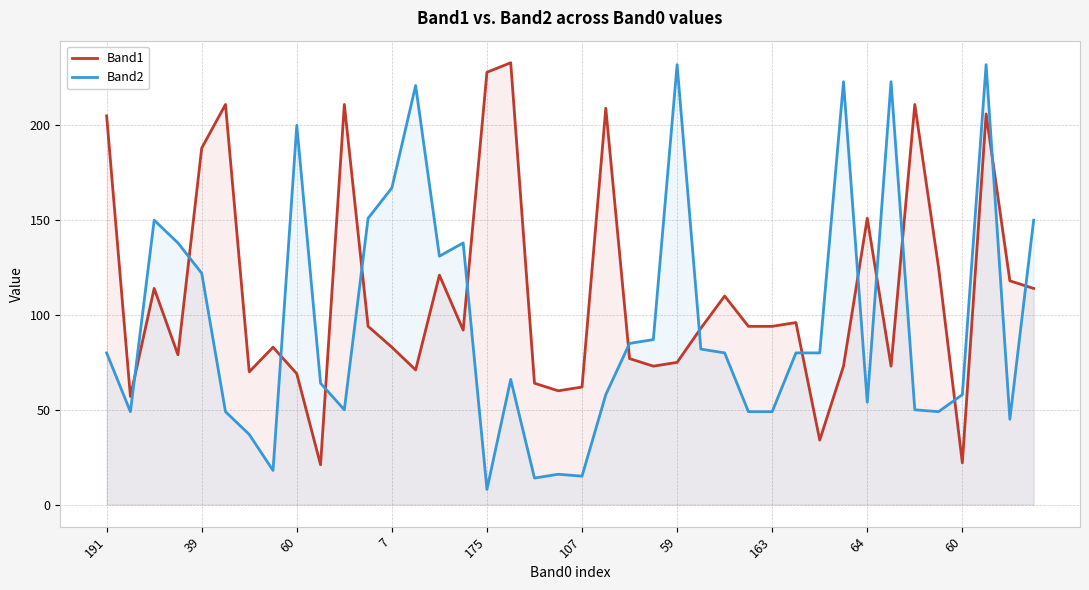

Which series has the largest total across all categories?

Band1